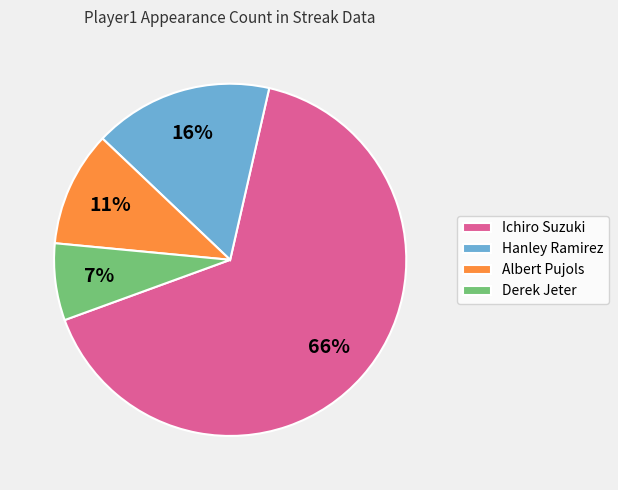

Count the number of slices in the pie.

4